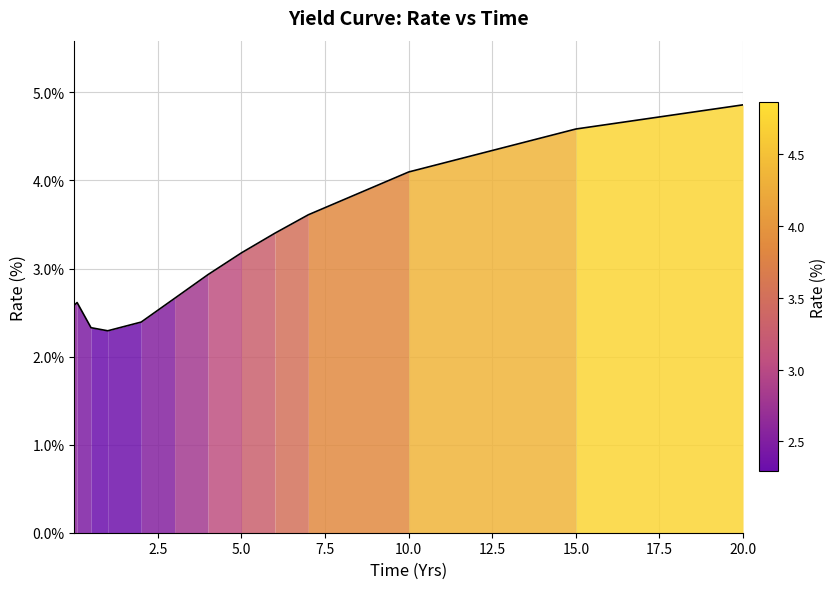

How many points are higher than both their immediate neighbors (excluding endpoints)?

1